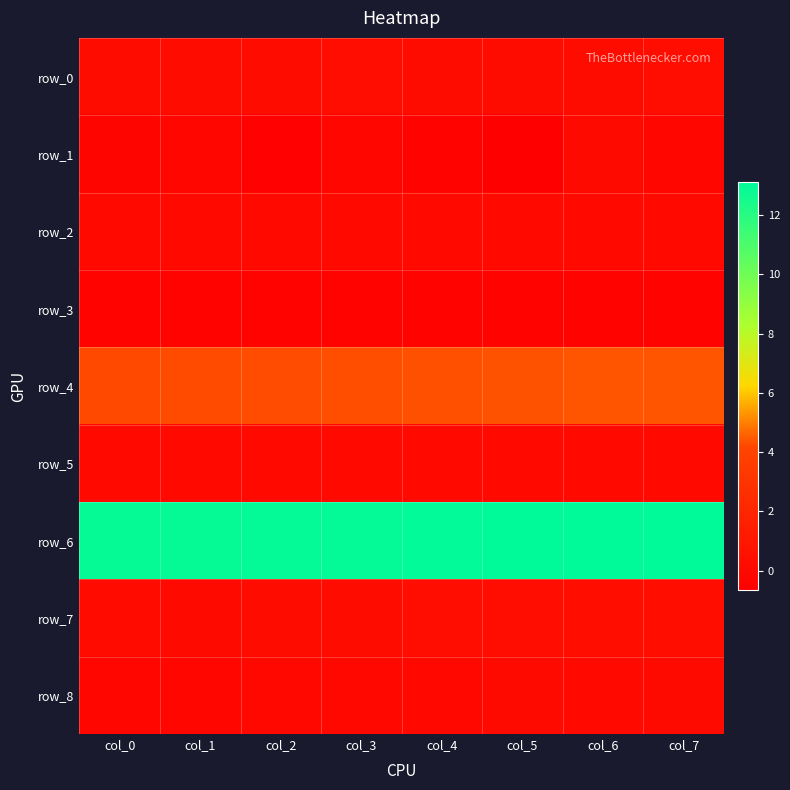

At how many categories does at least one series exceed 11?

8